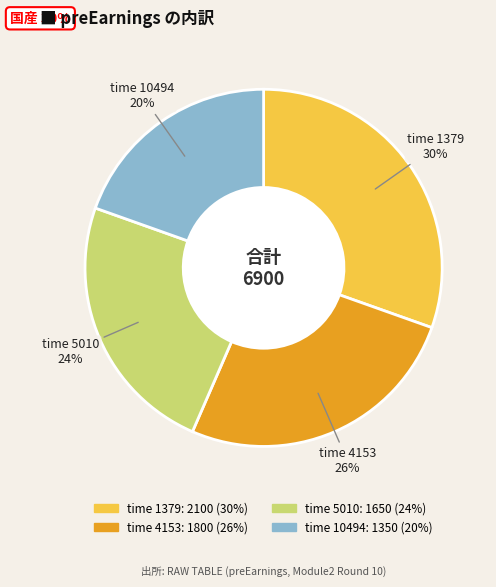

To the nearest percent, what is the average slice percentage?

25%